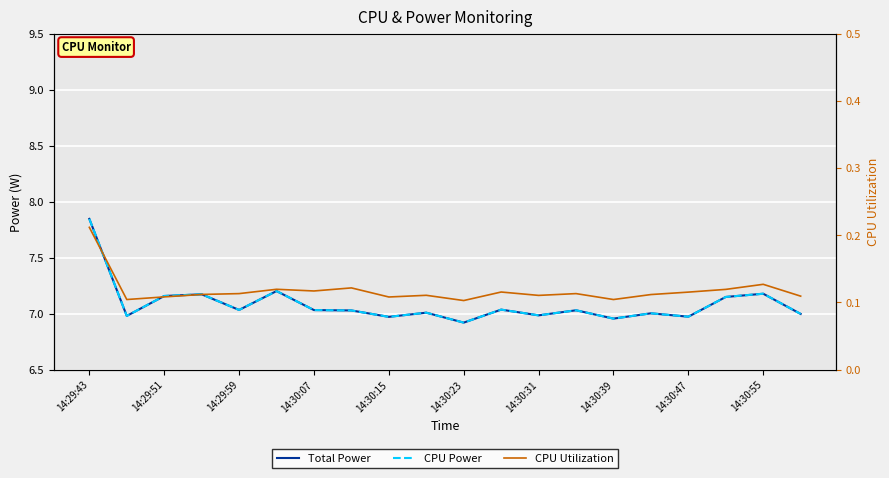

True or false: Total Power has more than 0 points higher than both neighbors.

True